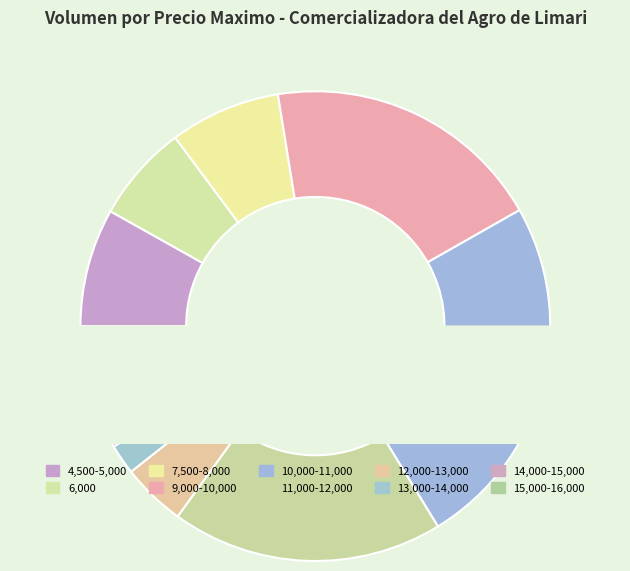

Is there a majority slice in this chart?

No